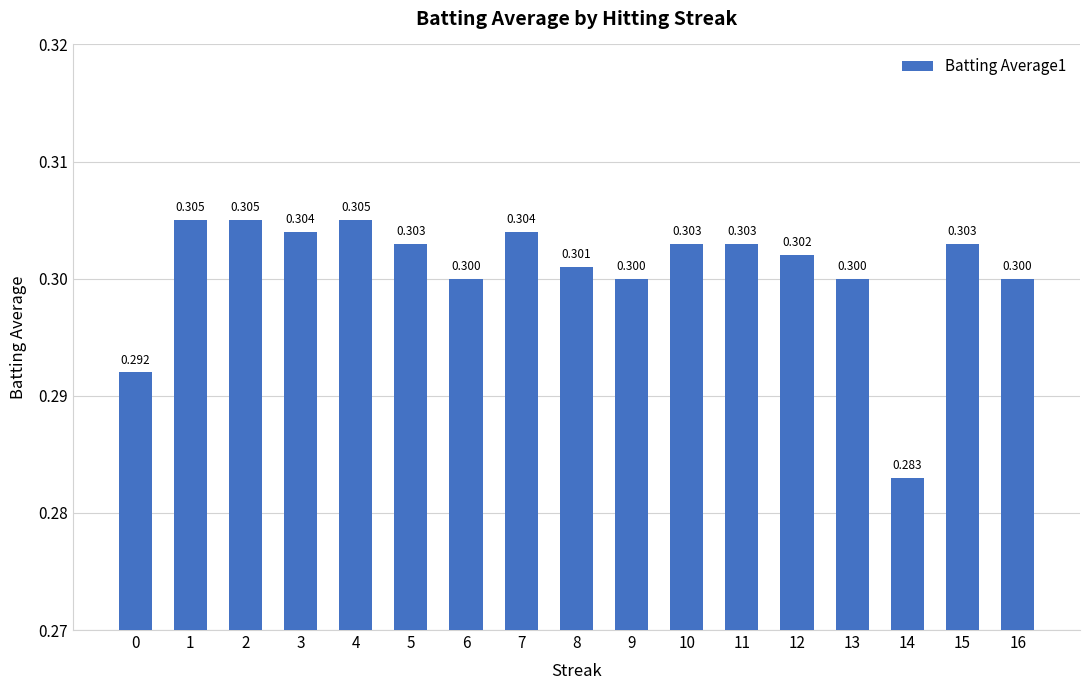

True or false: the data shows 0.3 at 0.

True